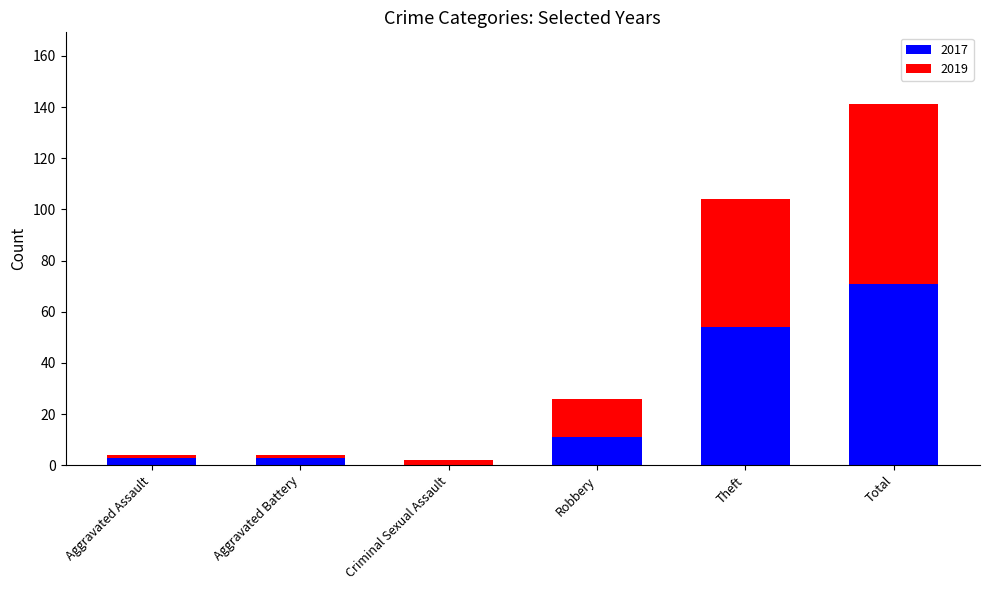

What is the total value across all series at Robbery?

26